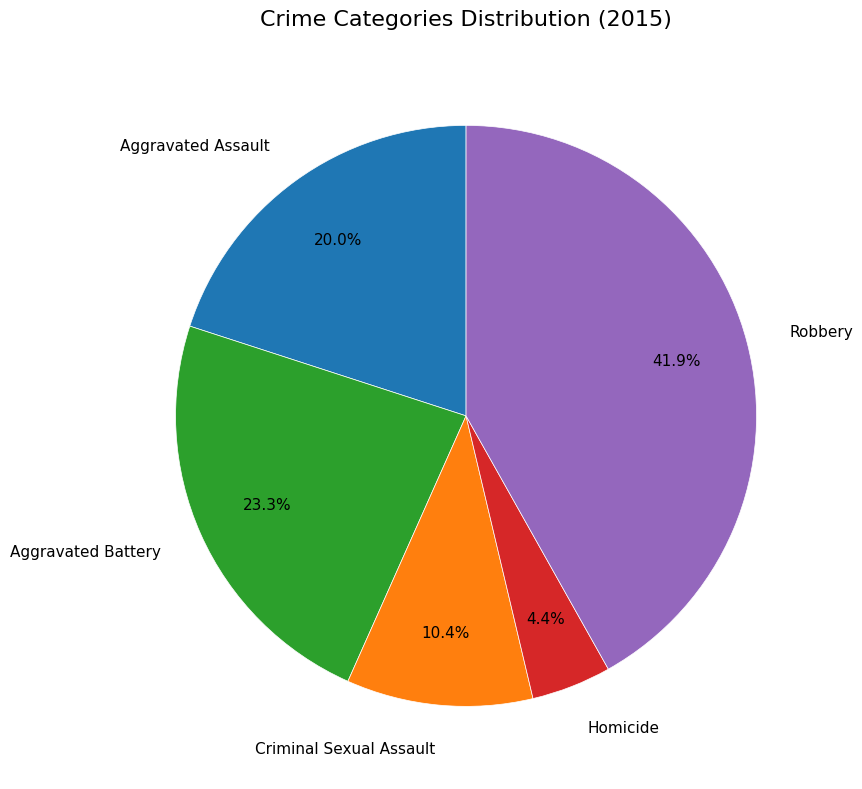

Is it true that Aggravated Battery is 23% of the pie?

True